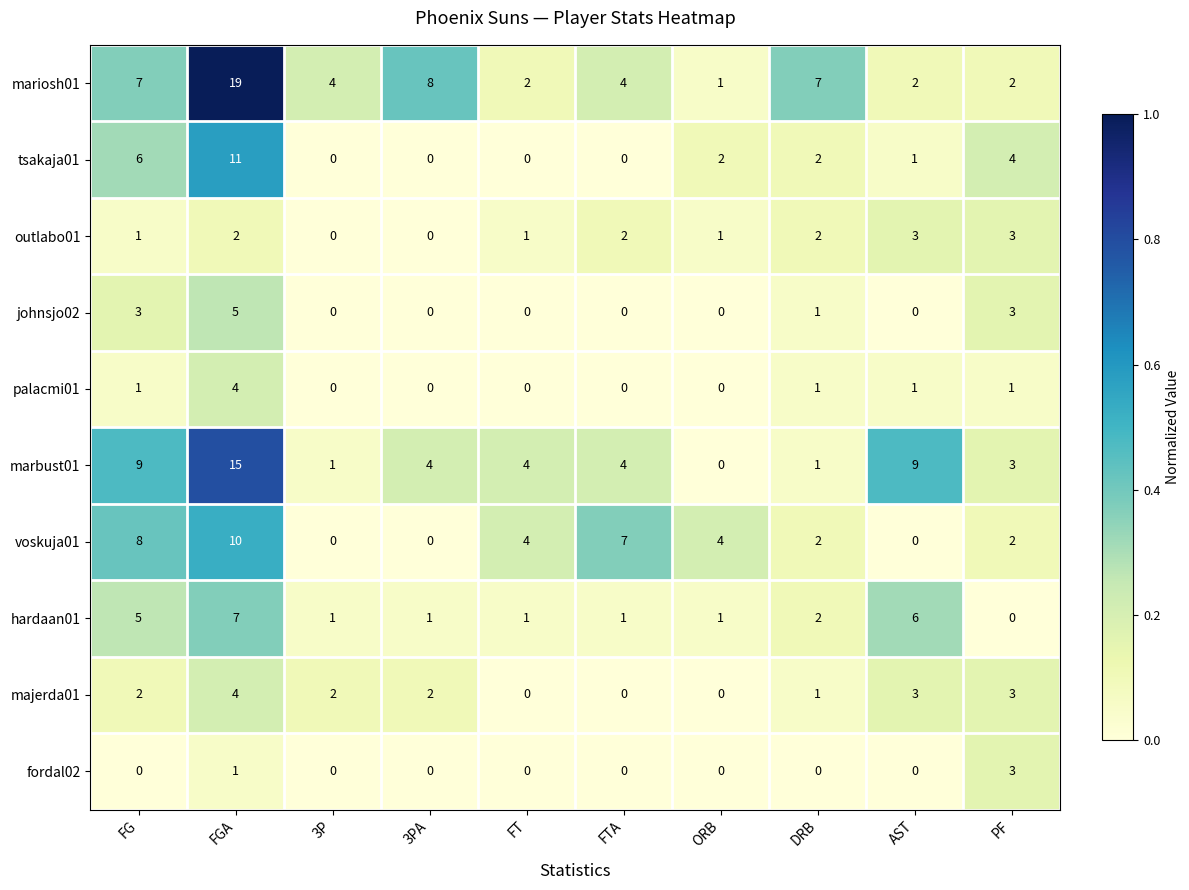

What is the difference between the voskuja01 values at FGA and AST?

10